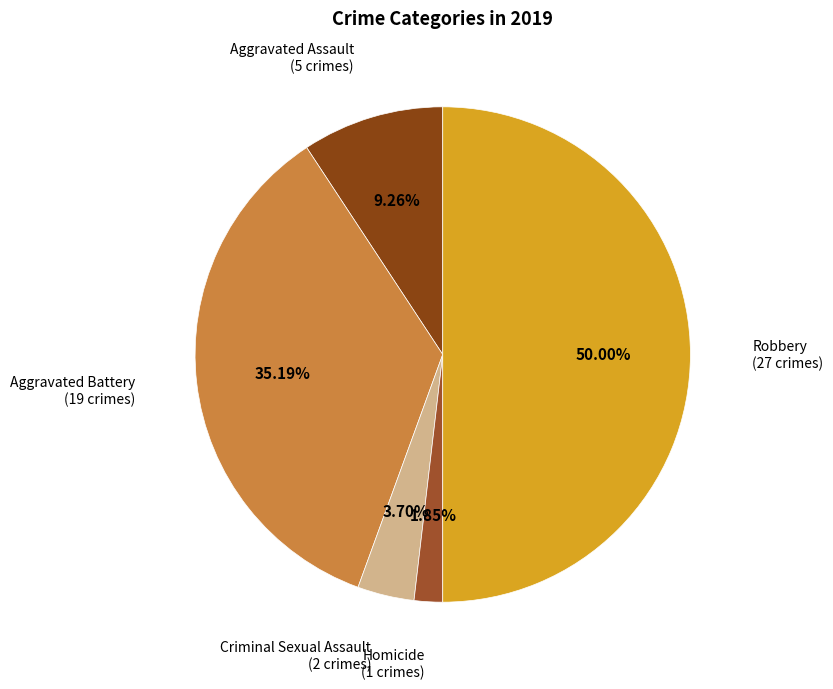

How many segments does this pie chart have?

5